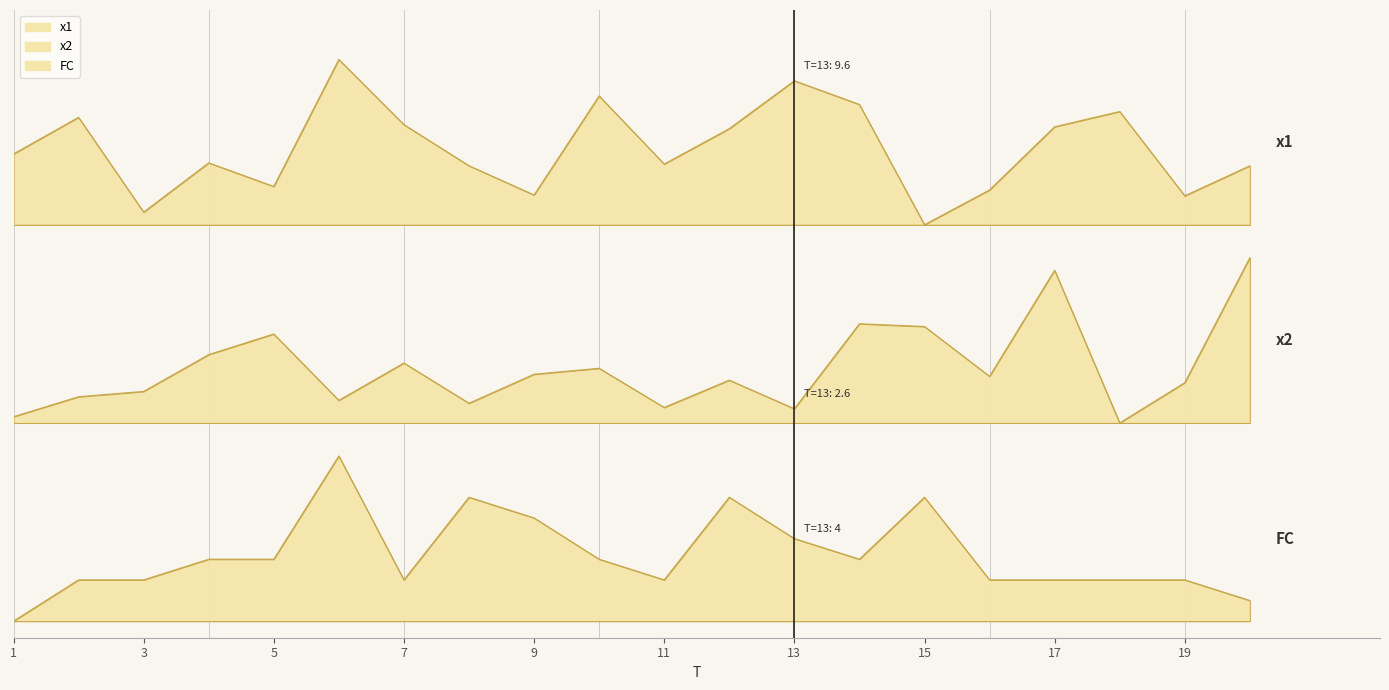

Which series has the widest spread of values?

x1